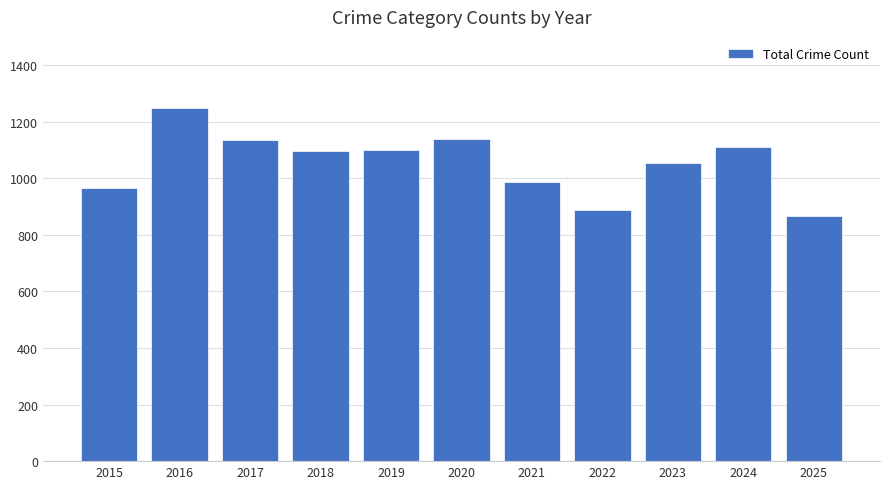

Approximately how many times larger is the value at 2023 compared to 2022?

1.2